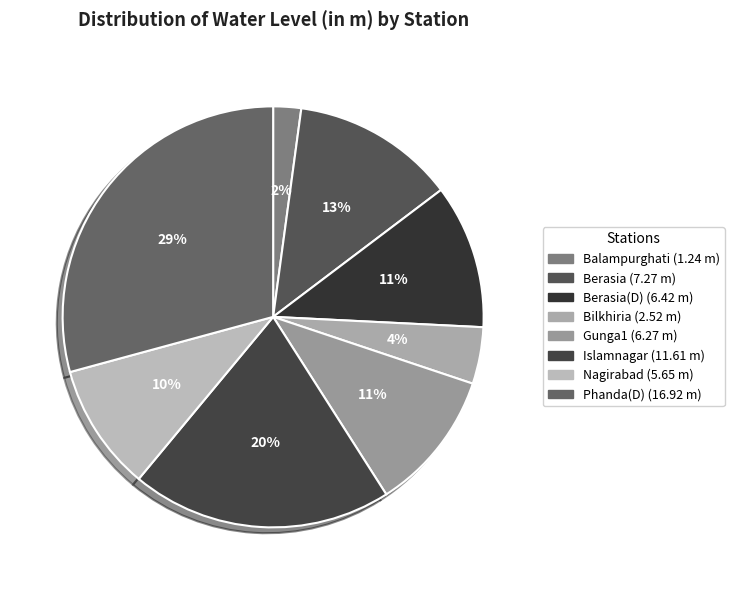

Which category has the smallest portion of the pie?

Balampurghati